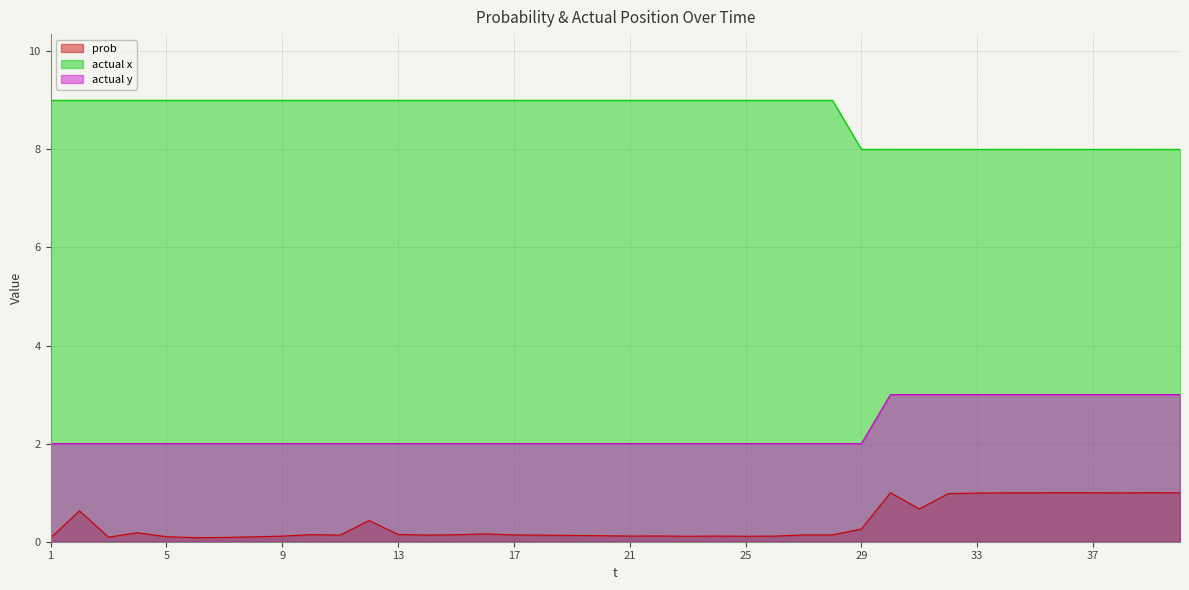

What is the sum of all actual x values?

348.0